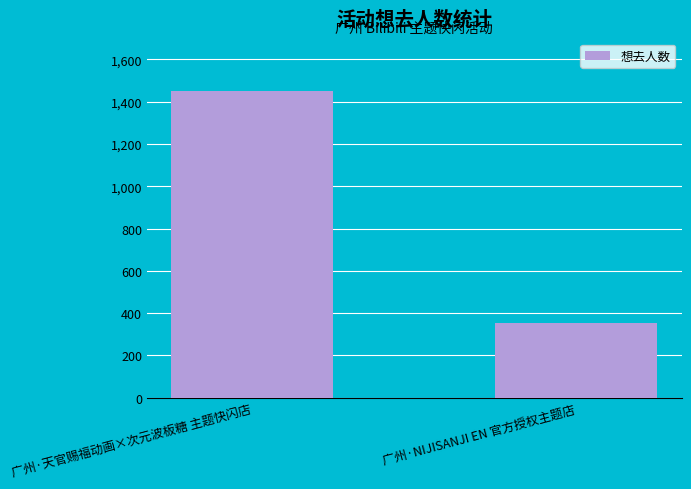

List the labels in order of value, smallest first.

广州·NIJISANJI EN 官方授权主题店, 广州·天官赐福动画×次元波板糖 主题快闪店